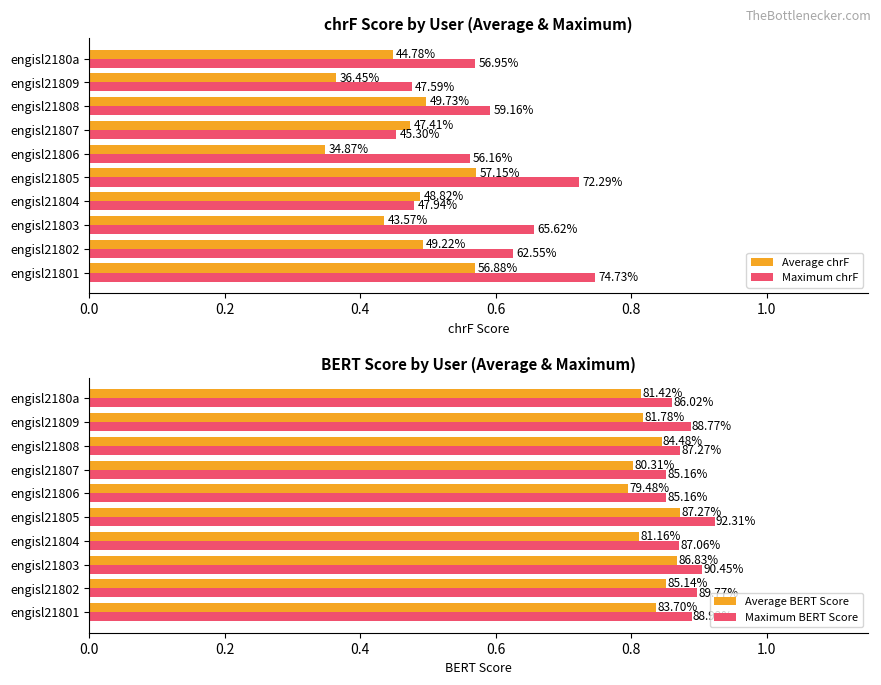

How many categories are shown in the chart?

10